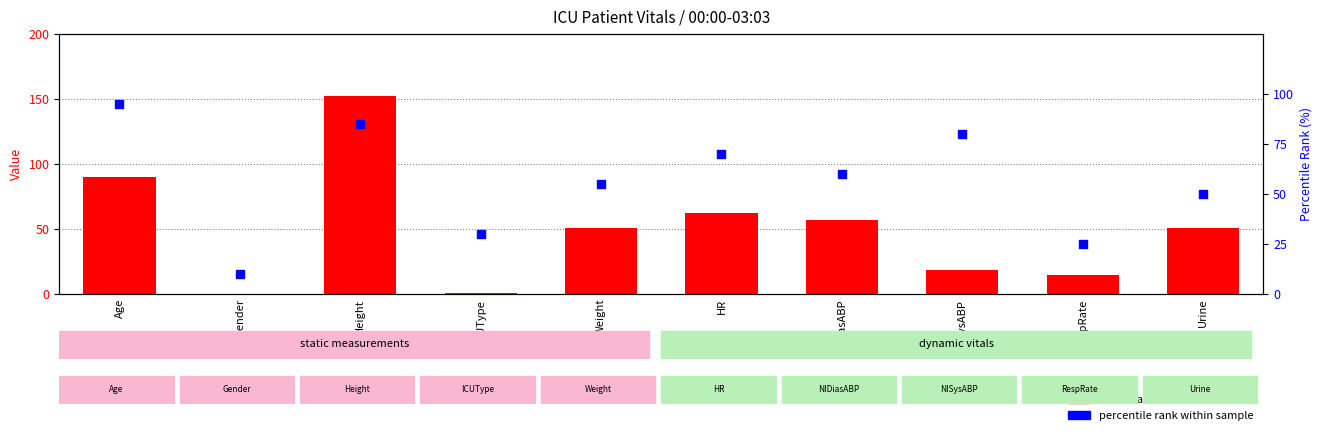

Which series contains the highest Y value?

mean value